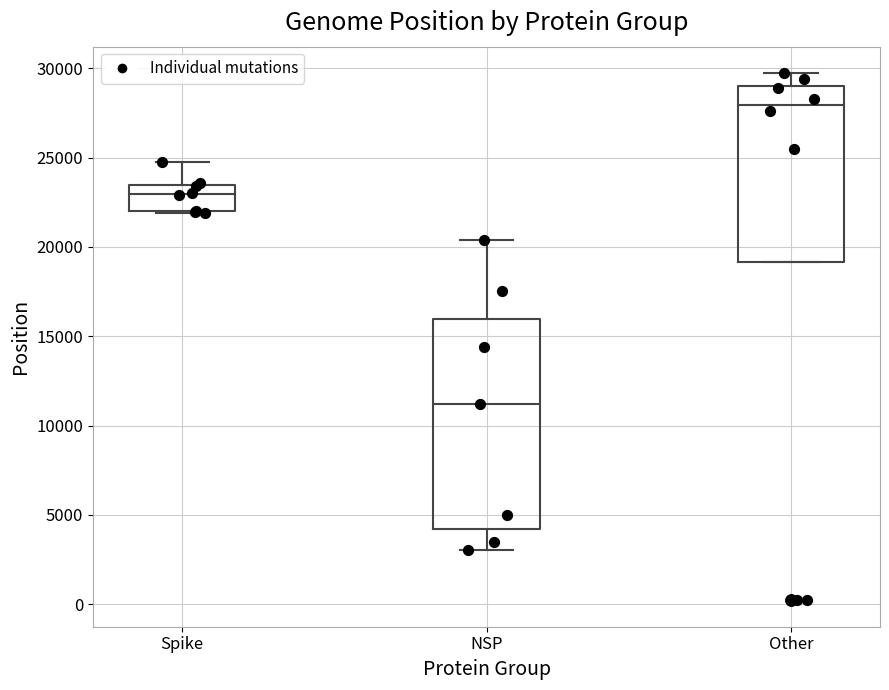

Reading left to right, transcribe this box plot: for each box, give where its median line is, the range the box spans, and where its two whiskers end, as read against the y-axis. The values are not printed on the chart, so give them approximately, as read against the axis.

Spike: median 23000, box 22000 to 23500, whiskers 22000 to 25000
NSP: median 11000, box 4000 to 16000, whiskers 3000 to 20500
Other: median 28000, box 19000 to 29000, whiskers 19000 to 29500